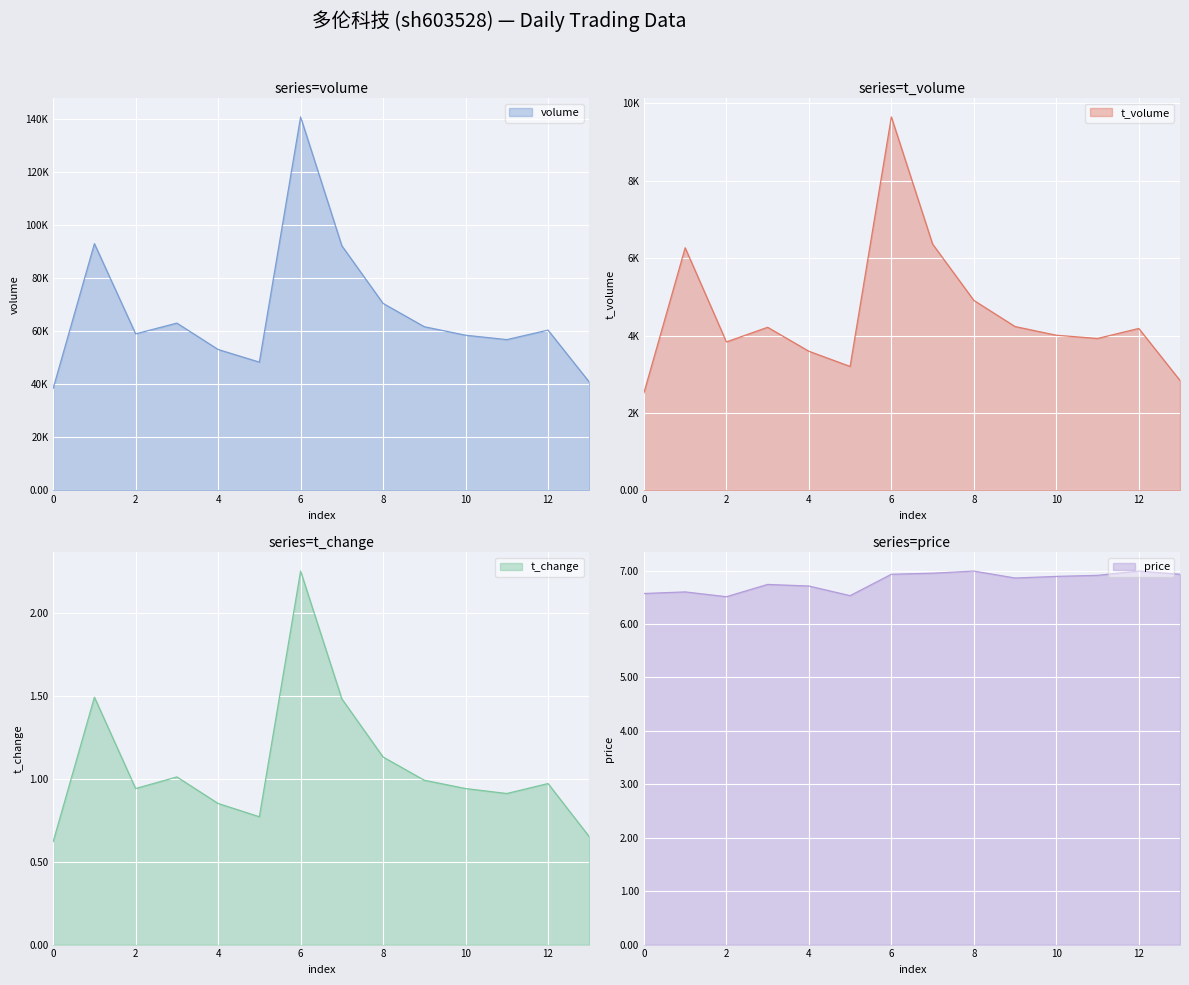

What is the lowest value of the t_change series?

0.6